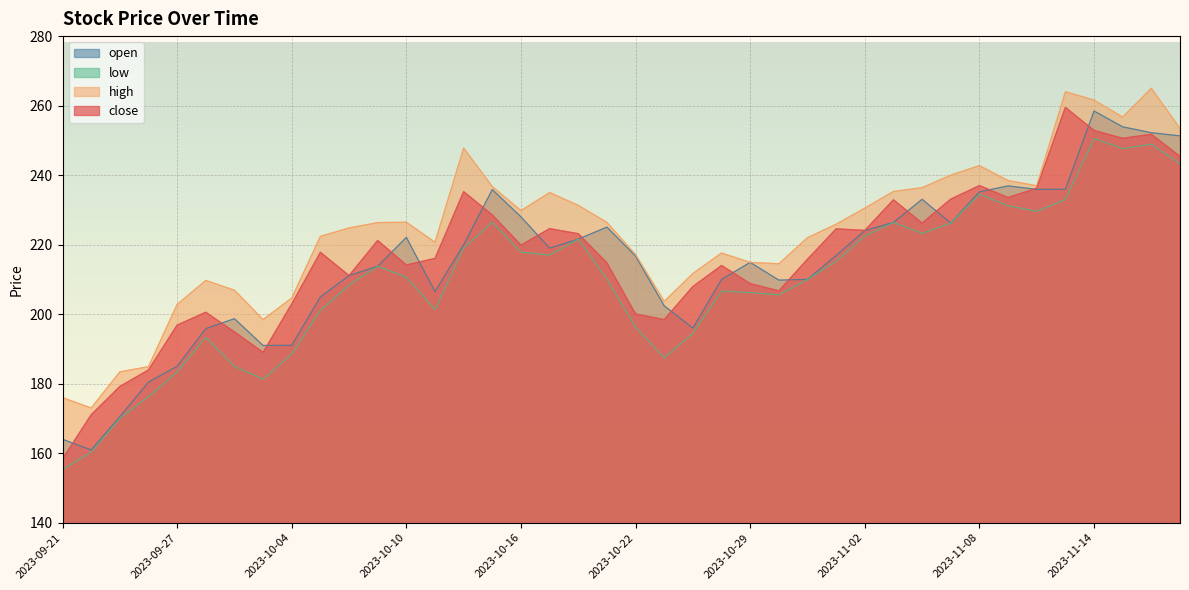

What position from the left is 2023-10-19?

20